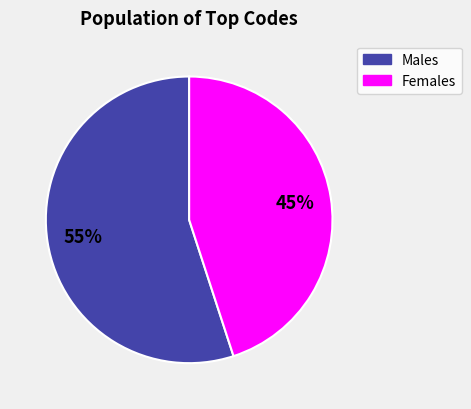

Is there a majority slice in this chart?

Yes